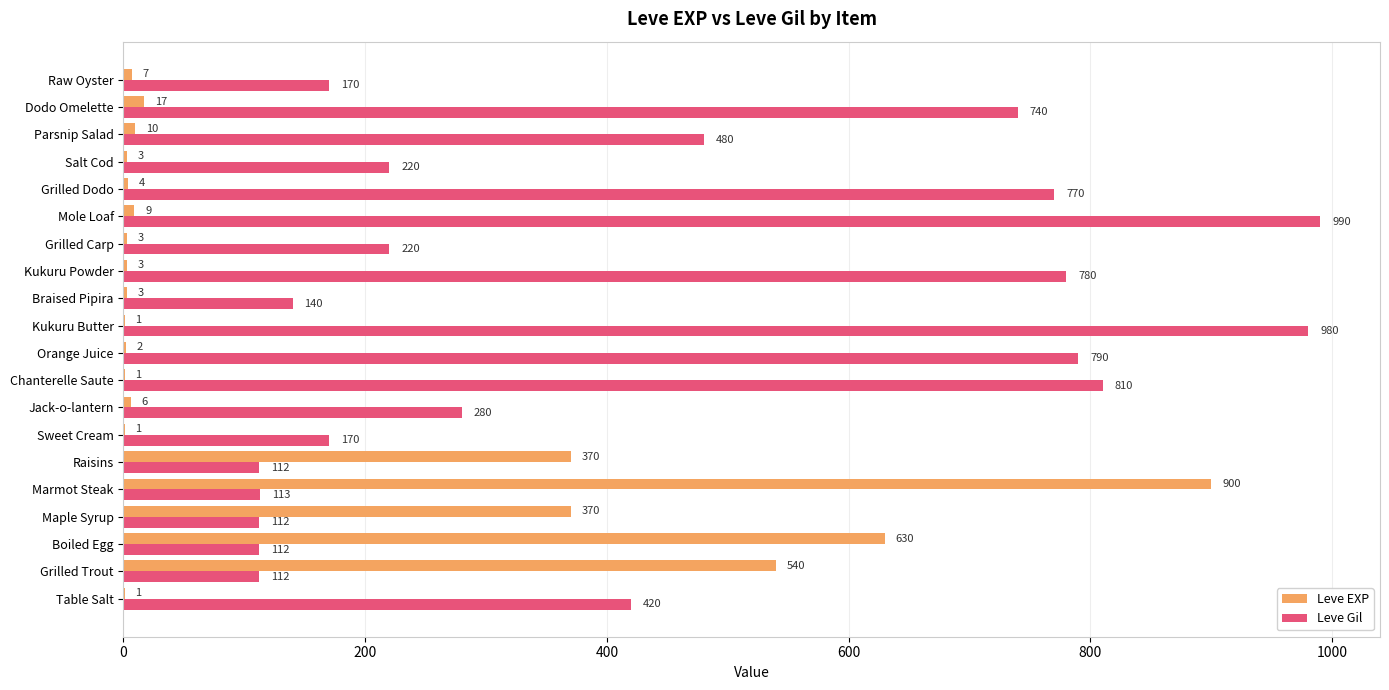

Is the value of Leve EXP at Kukuru Powder greater than the value of Leve Gil at Raisins?

No